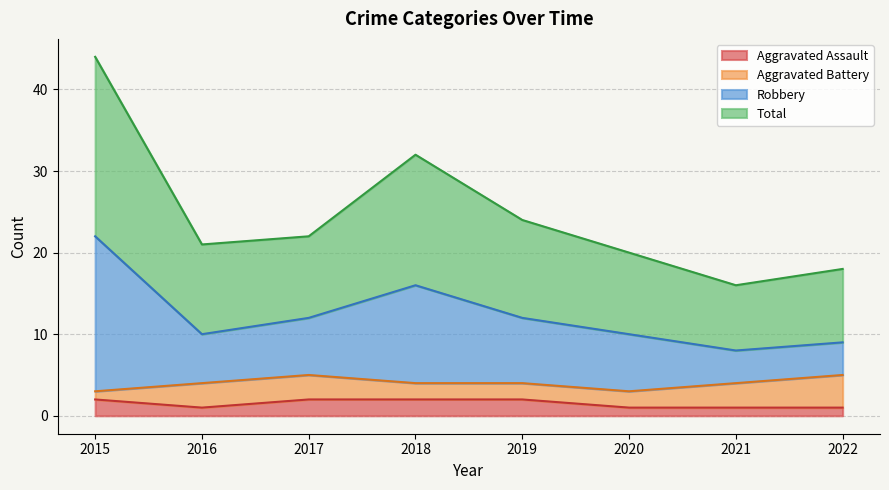

True or false: Aggravated Assault has a value of 1 at 2021.

True